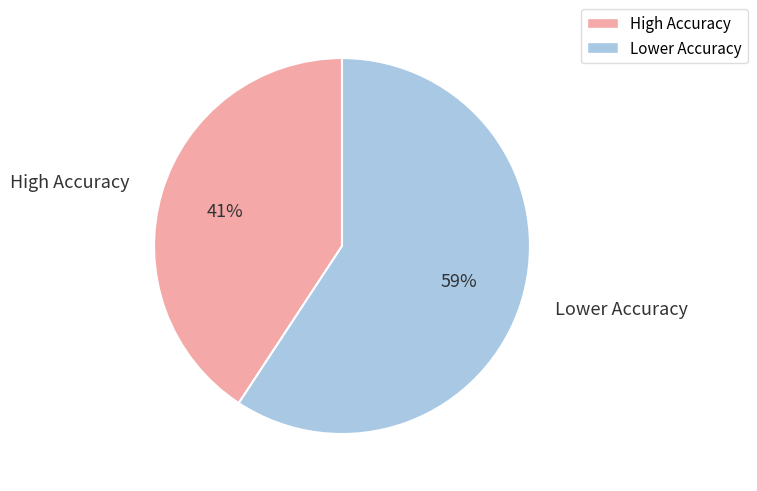

Is there a majority slice in this chart?

Yes